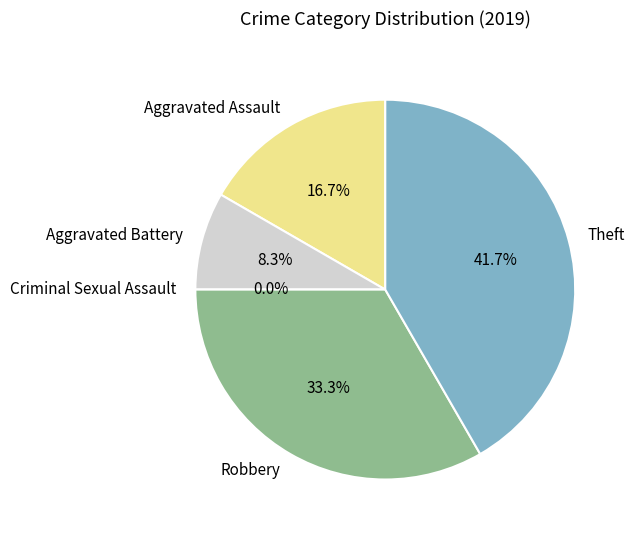

Which has a higher value, Criminal Sexual Assault or Robbery?

Robbery